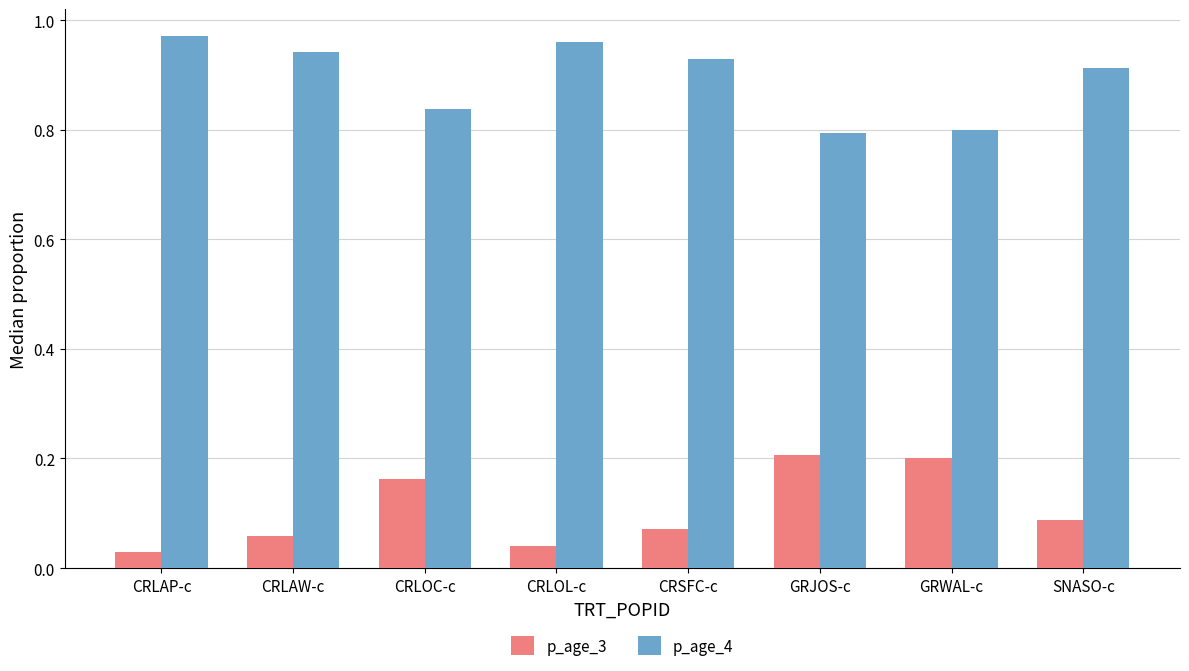

What is the sum of the p_age_4 values at CRLOL-c and SNASO-c?

1.9